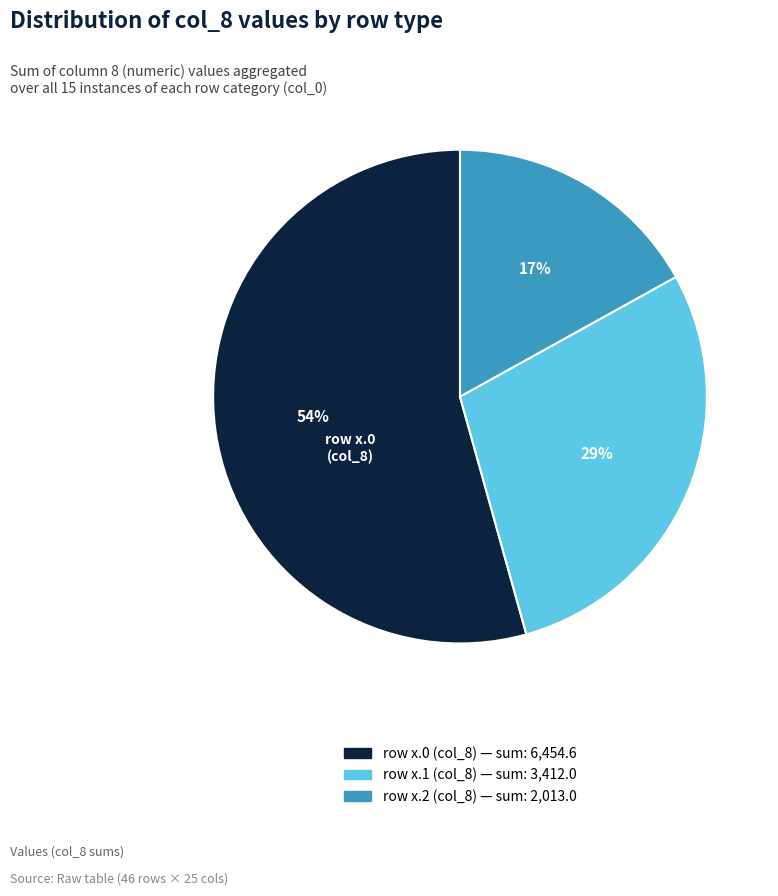

To the nearest percent, what is the average slice percentage?

33%